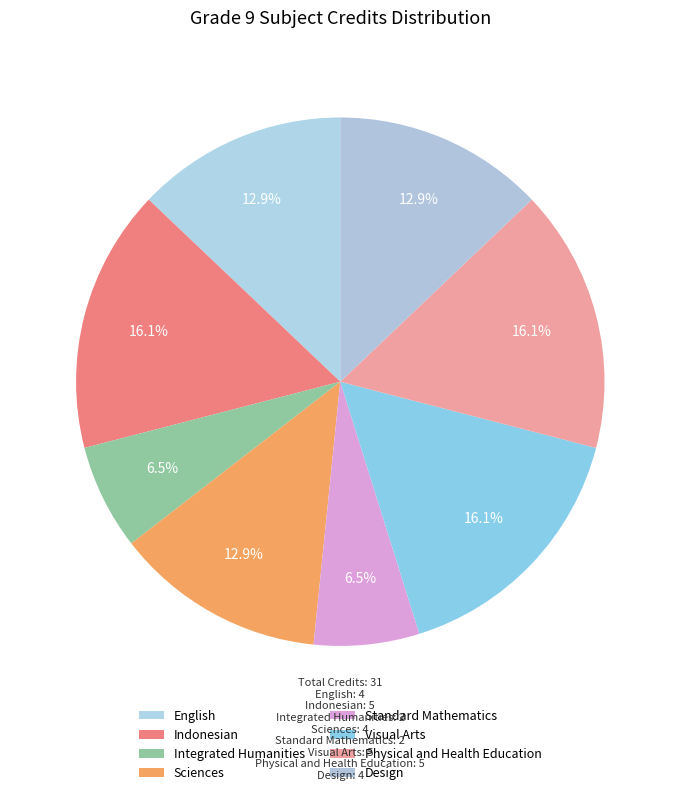

True or false: English accounts for 22% of the total.

False